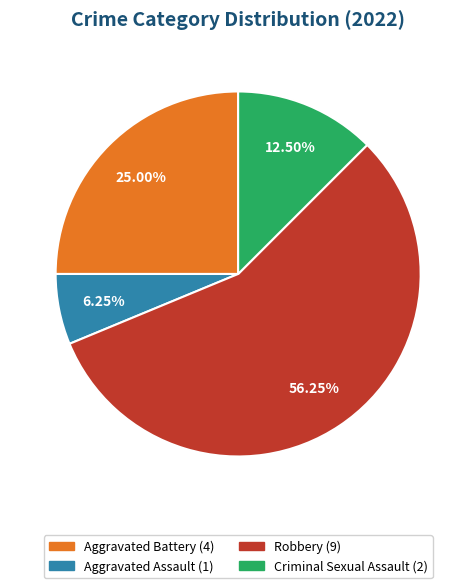

Rank the categories by value from lowest to highest.

Aggravated Assault, Criminal Sexual Assault, Aggravated Battery, Robbery